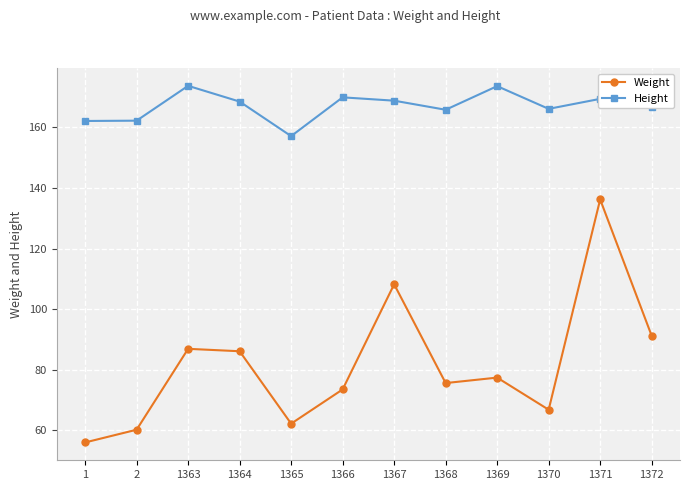

What is the value of the Height point at the 8th from the left?

165.8